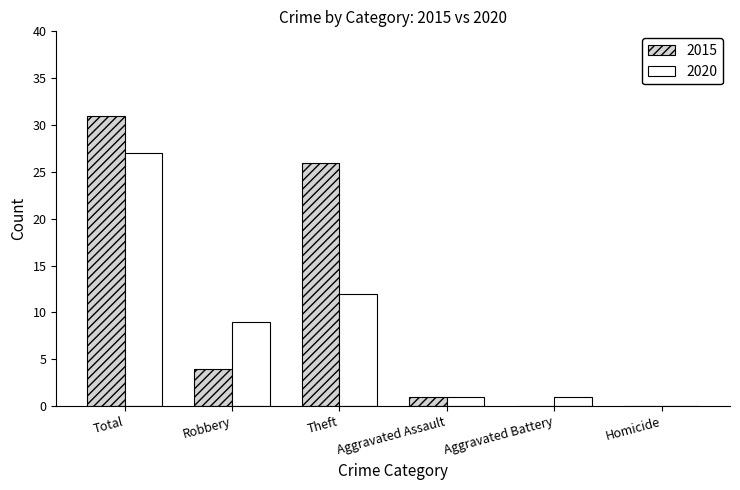

Which series has the largest range (max minus min)?

2015